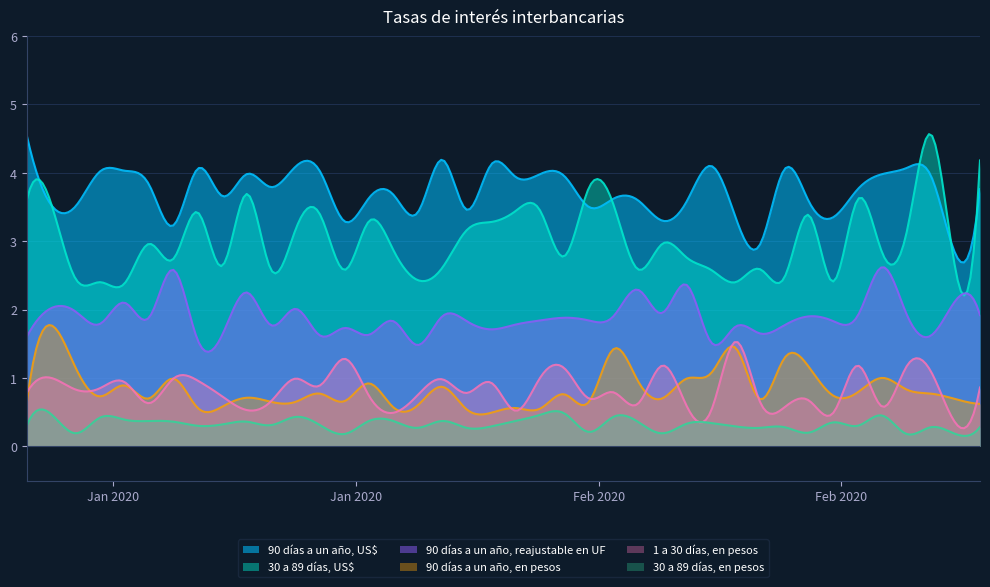

The value of 90 días a un año, US$ at 29-01-2020 is 4.1. True or false?

True